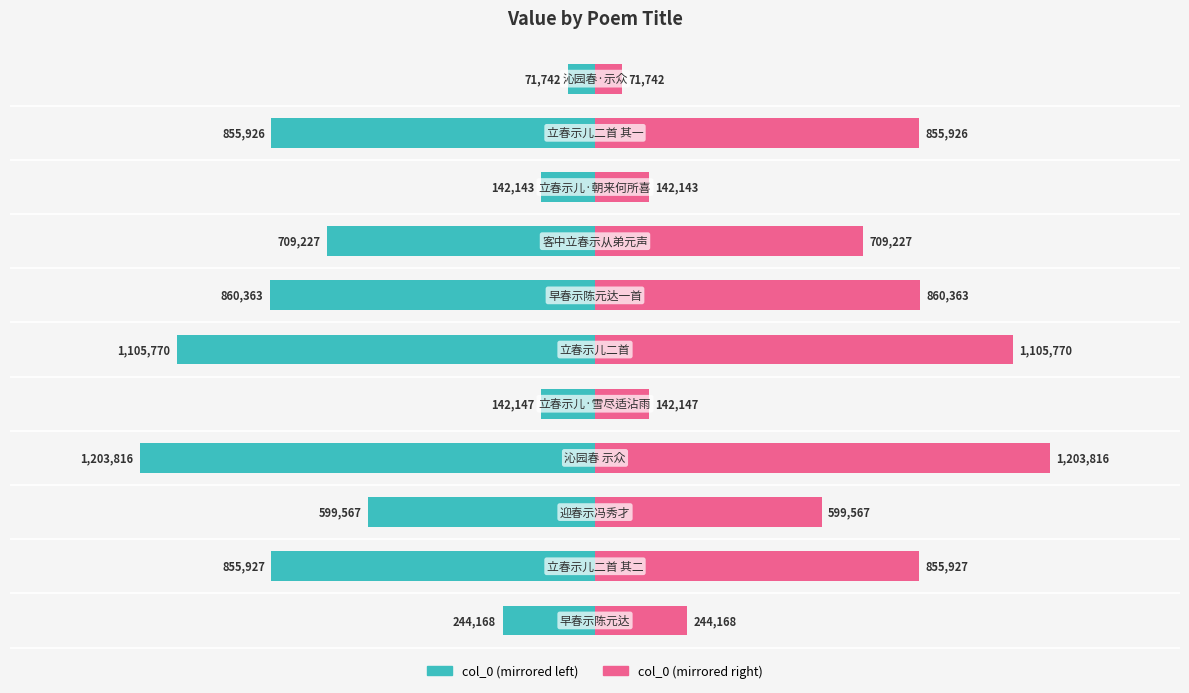

Between 2 and 6, which series saw the biggest shift?

col_0 (left)